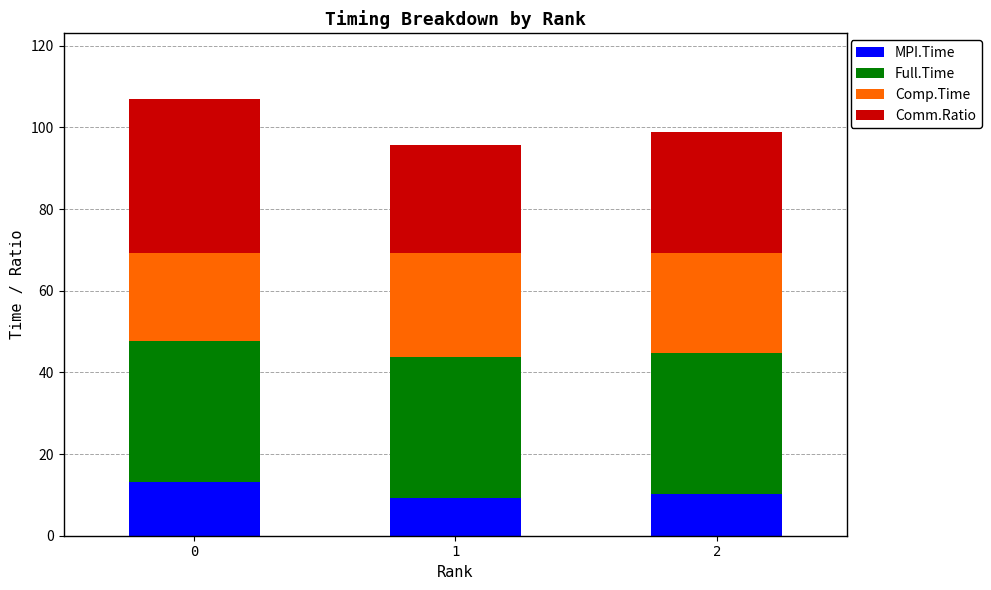

Reading right to left, list the values for the MPI.Time series.

10.3	9.2	13.1